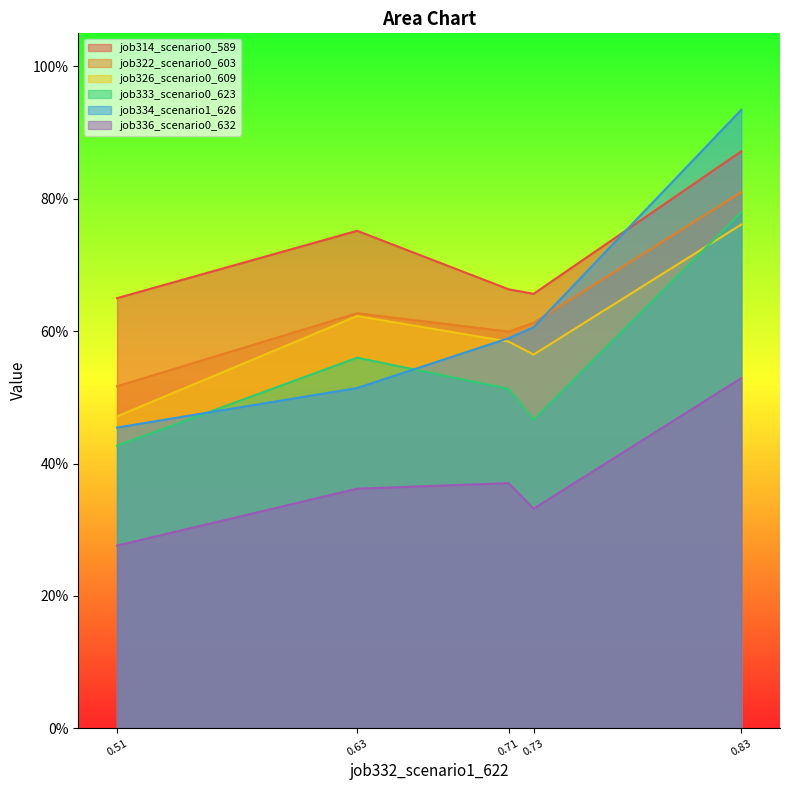

How many distinct data groups are displayed?

6